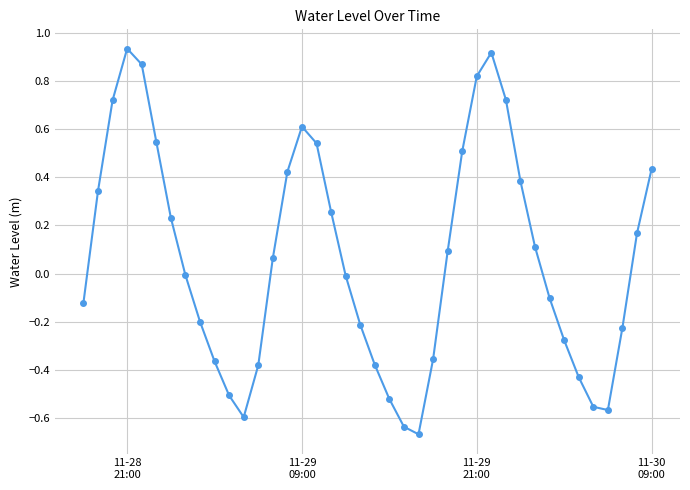

How many interior local peaks (higher than both neighbors) does the data have?

3